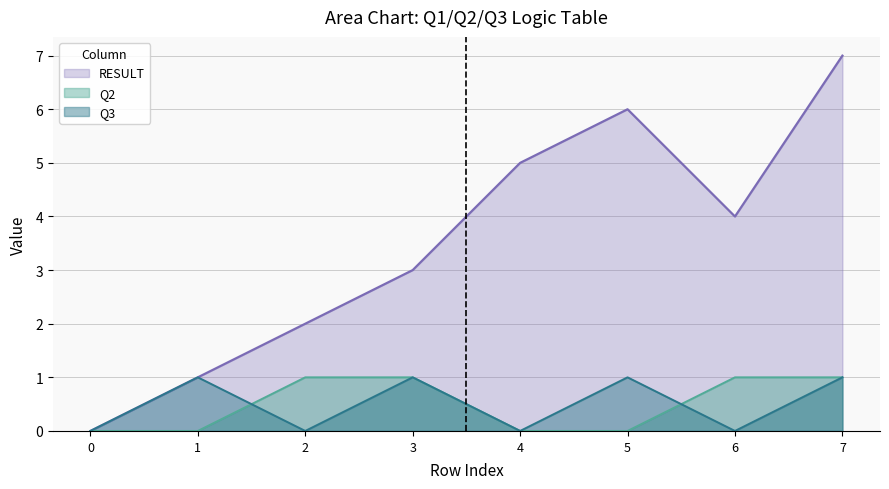

Reading left to right, extract all data points from this chart.

RESULT: 0	1	2	3	5	6	4	7
Q2: 0	0	1	1	0	0	1	1
Q3: 0	1	0	1	0	1	0	1